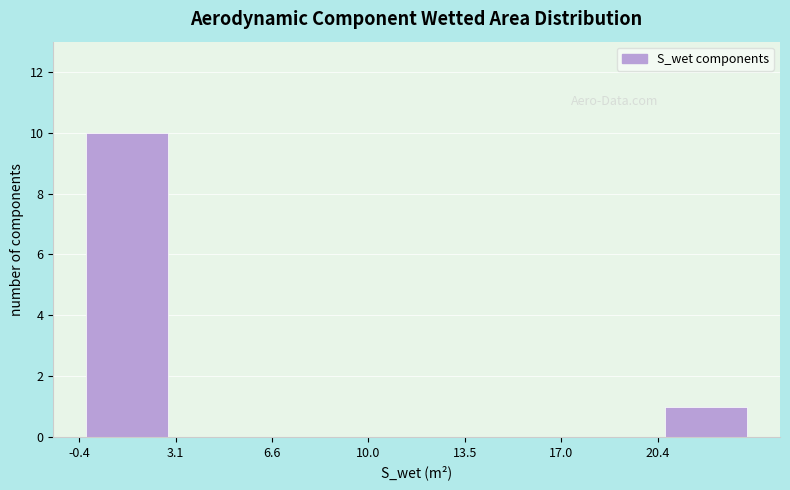

Reading left to right, list every bar in this chart as the range it spans on the x-axis followed by its height. Neither the bar edges nor the heights are printed on the chart, so give them approximately, as read against the axes.

-0.5 to 3.0: 10
3.0 to 6.5: 0
6.5 to 10.0: 0
10.0 to 13.5: 0
13.5 to 17.0: 0
17.0 to 20.5: 0
20.5 to 24.0: 1